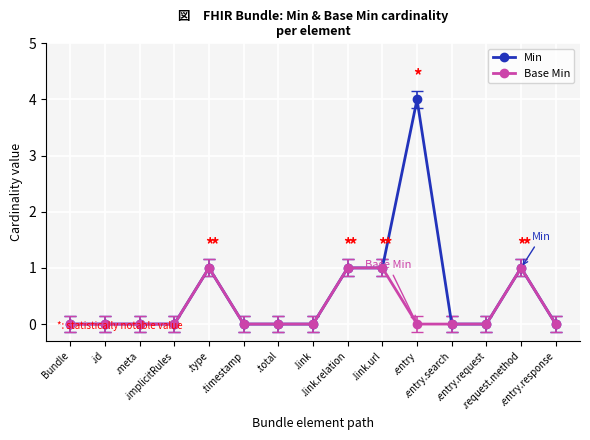

List the series in order of their peak value, lowest first.

Base Min, Min